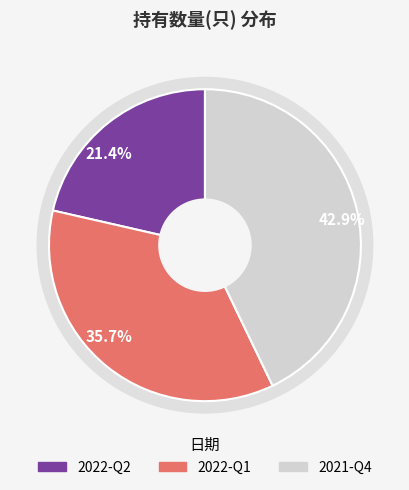

Is there any slice that represents more than half of the pie?

No